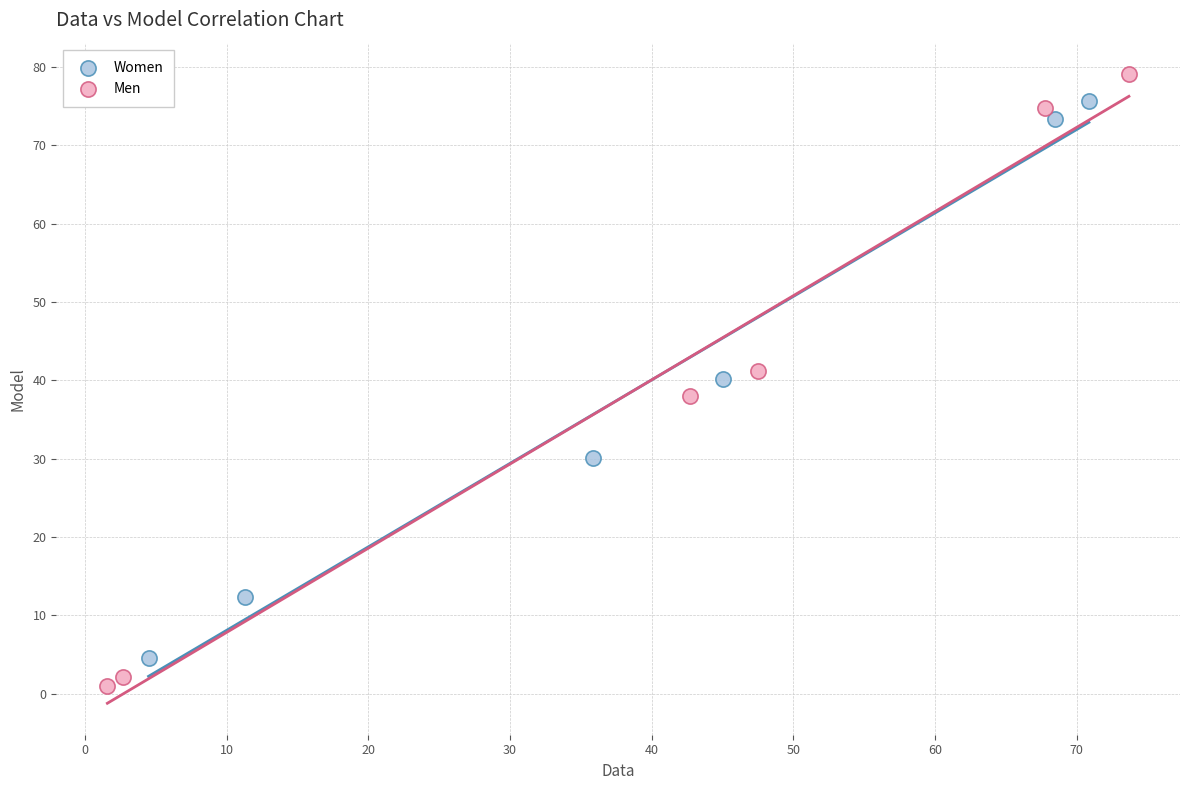

Which series reaches the minimum Y coordinate?

Men